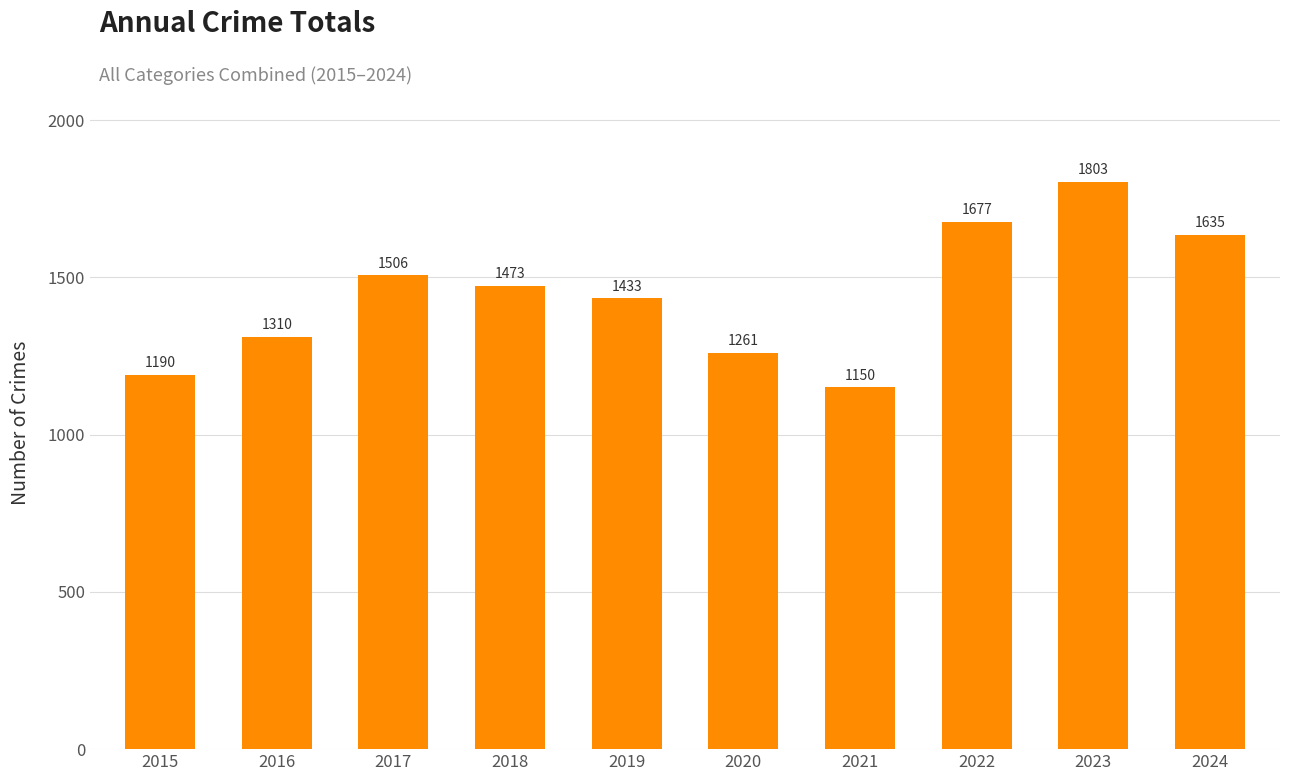

List the labels in order of value, smallest first.

2021, 2015, 2020, 2016, 2019, 2018, 2017, 2024, 2022, 2023